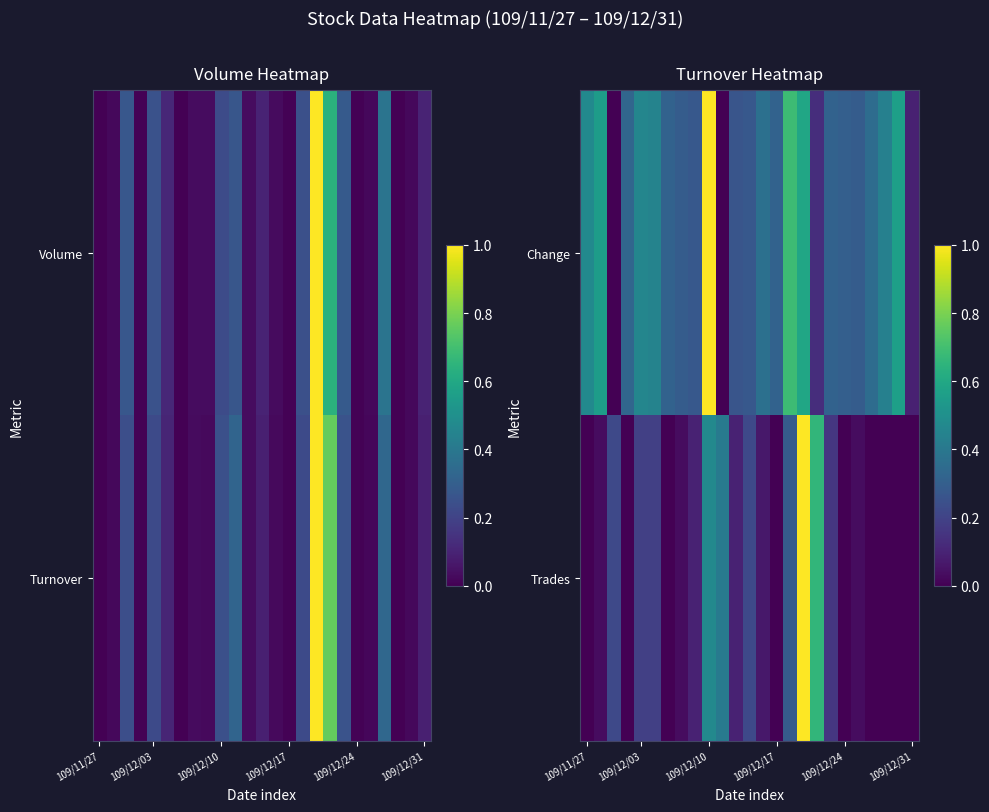

What is the maximum value shown in the chart?

1.0